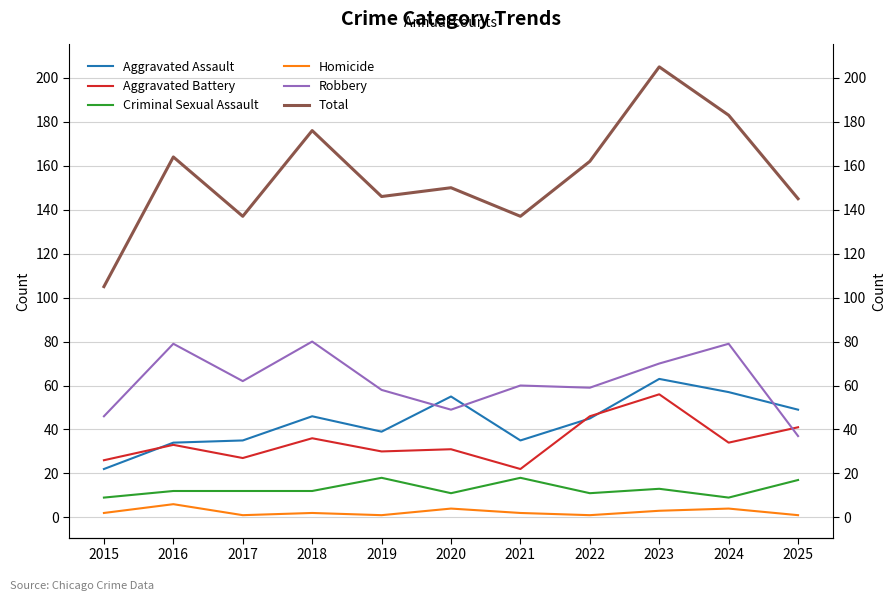

How many series are shown in this chart?

6